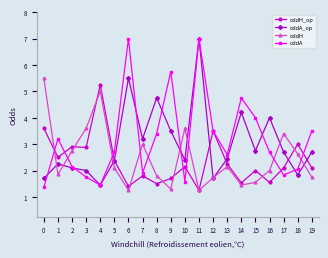

Where does the oddH_op series first go above 2?

0